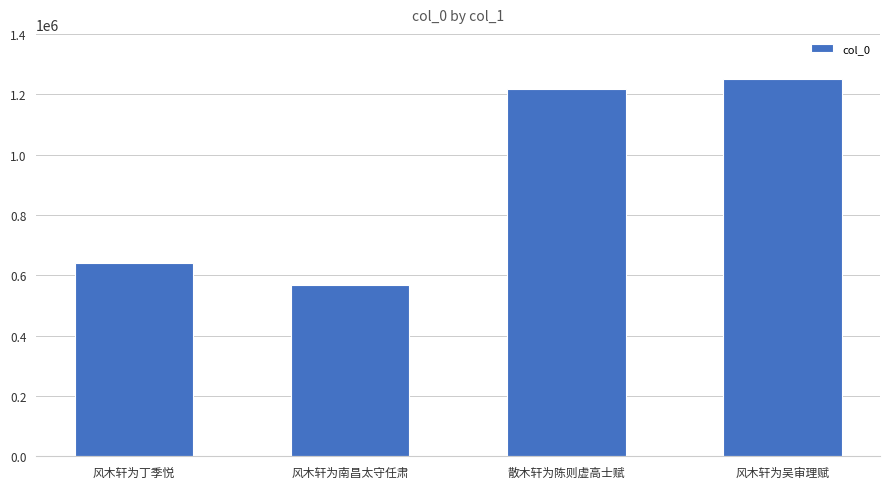

Is it true that the value at 散木轩为陈则虚高士赋 is 1924971?

False